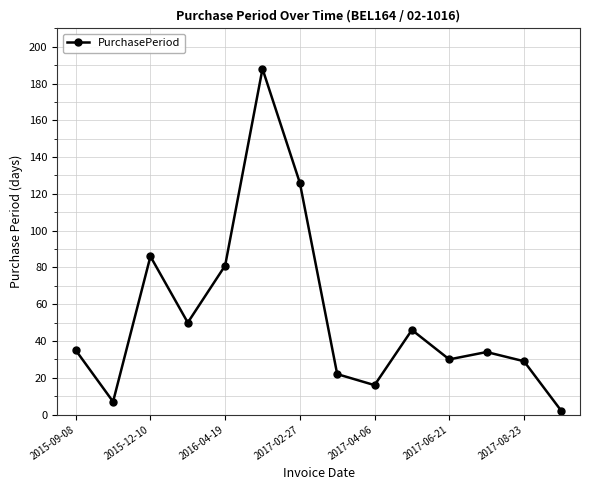

How many points are higher than both their immediate neighbors (excluding endpoints)?

4